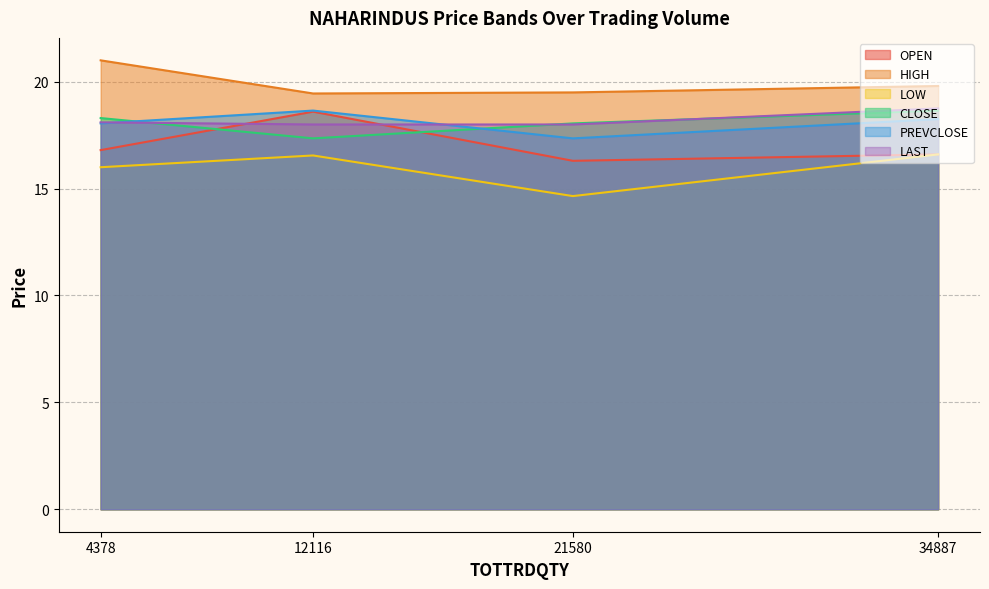

What is the smallest value displayed?

14.7